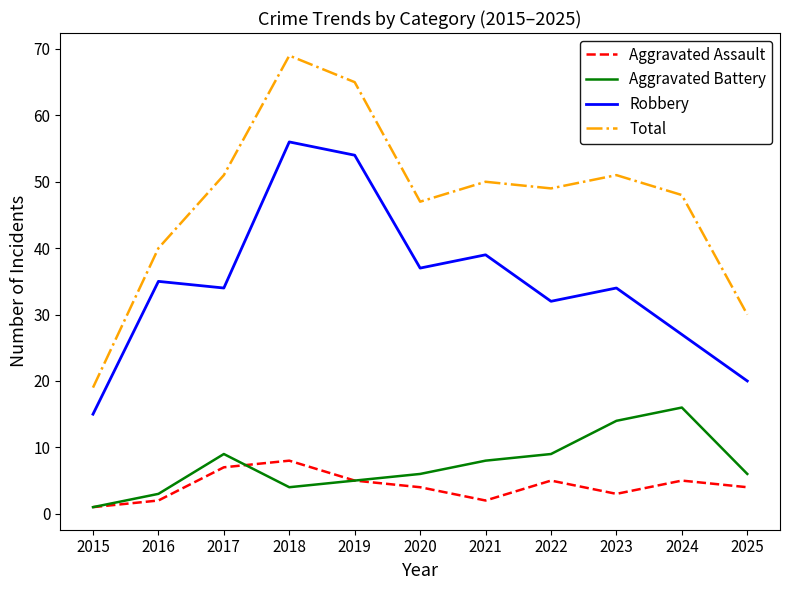

Which series has the widest spread of values?

Total